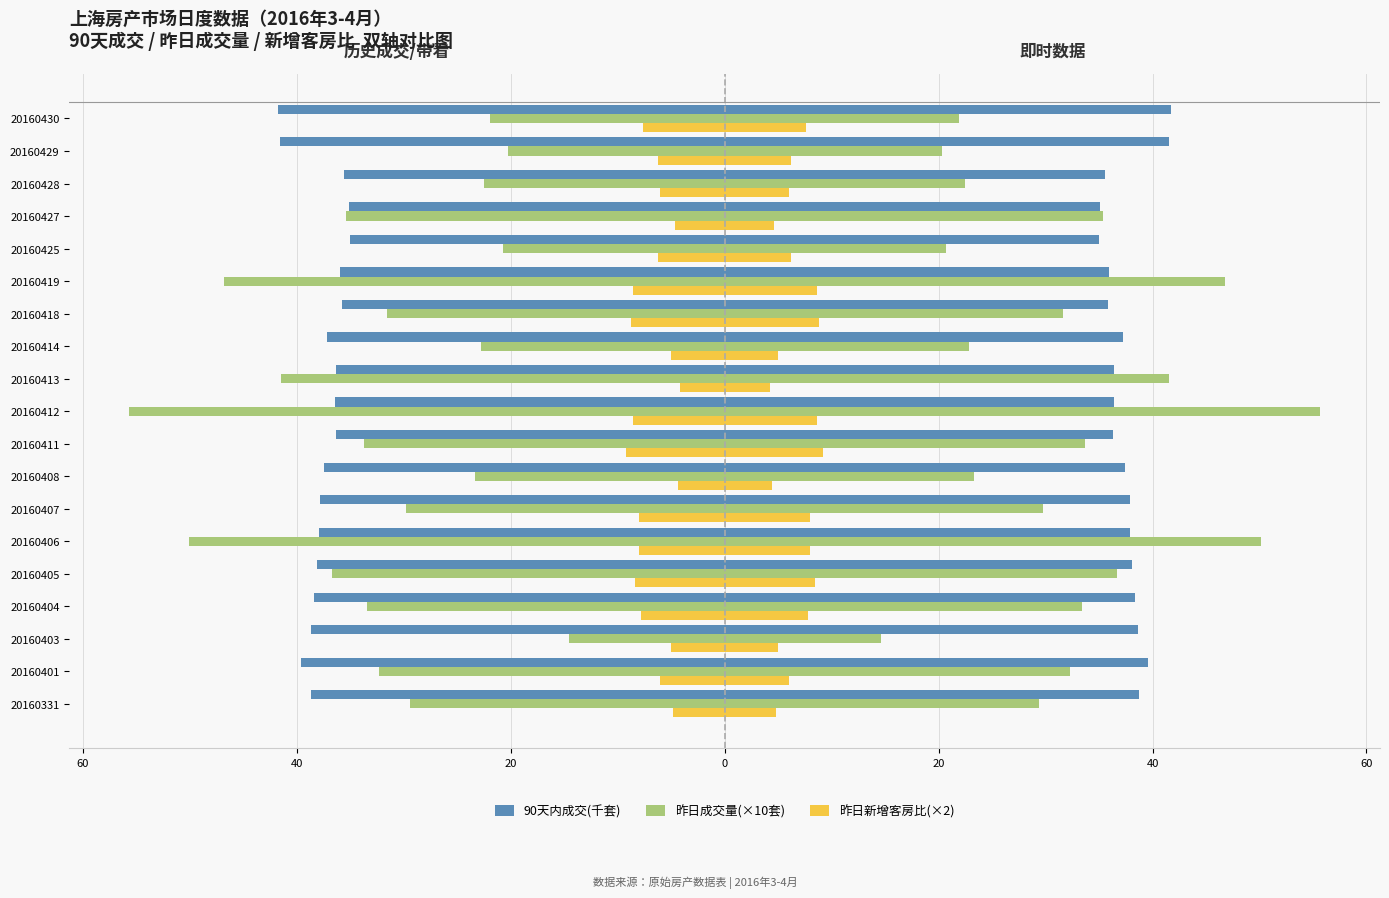

What is the minimum value for 90天内成交(千套)?

-41.7